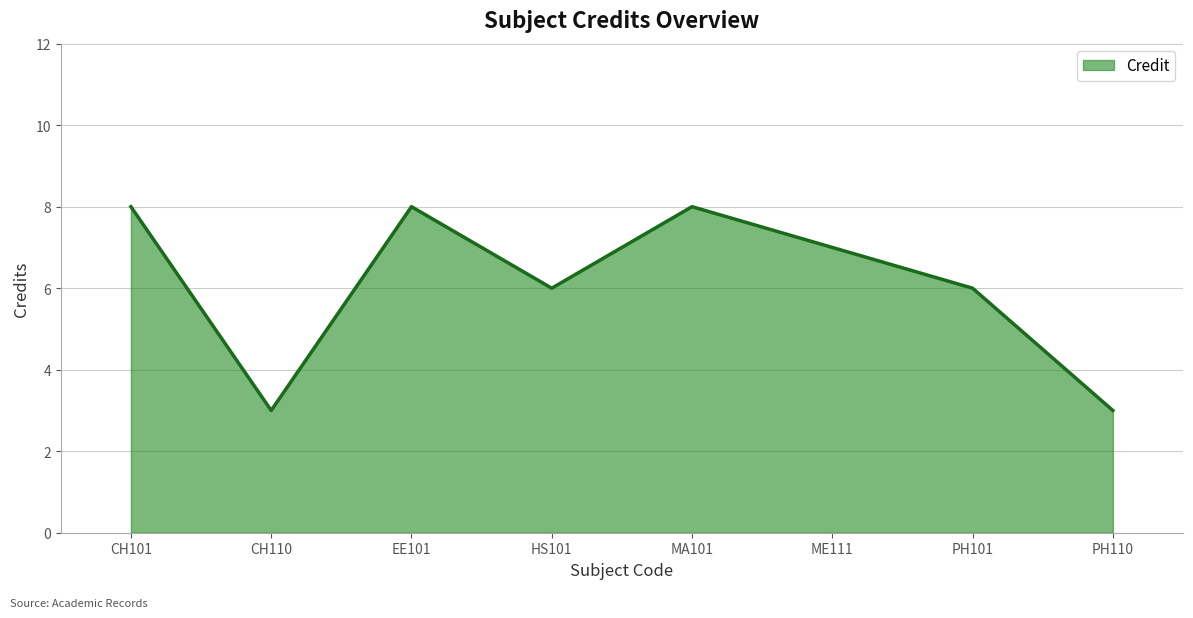

Is it true that the value at MA101 is 8?

True